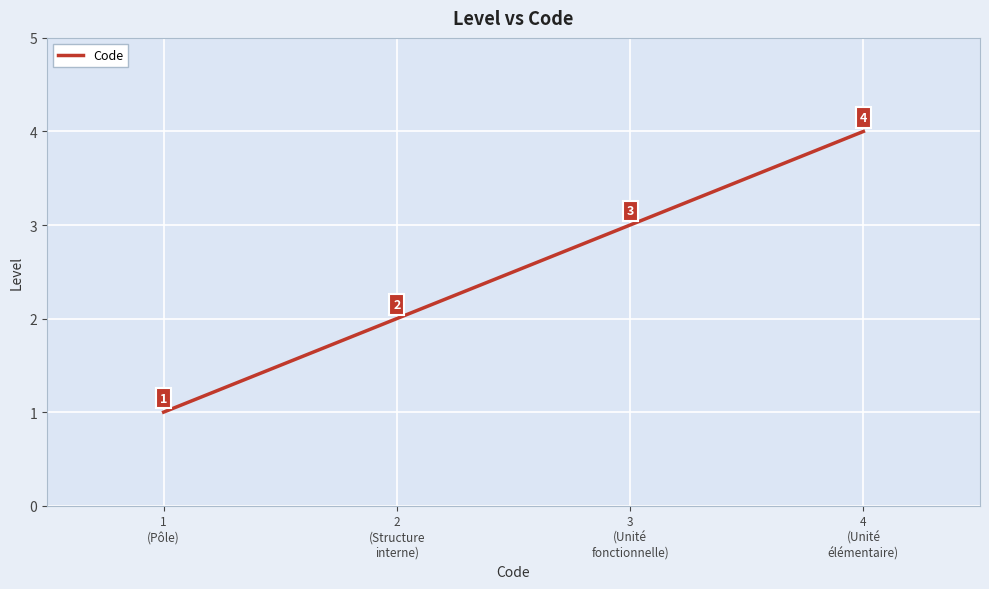

The chart shows a value of 2 at 2
(Structure
interne). True or false?

True